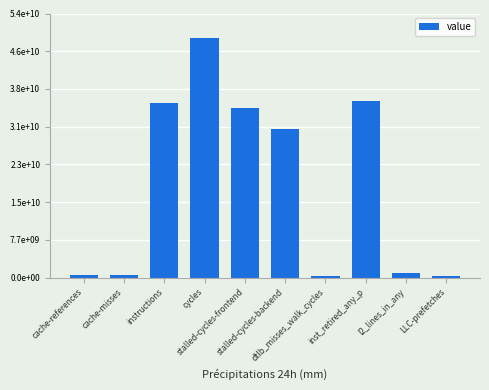

Does the chart contain any negative values?

No